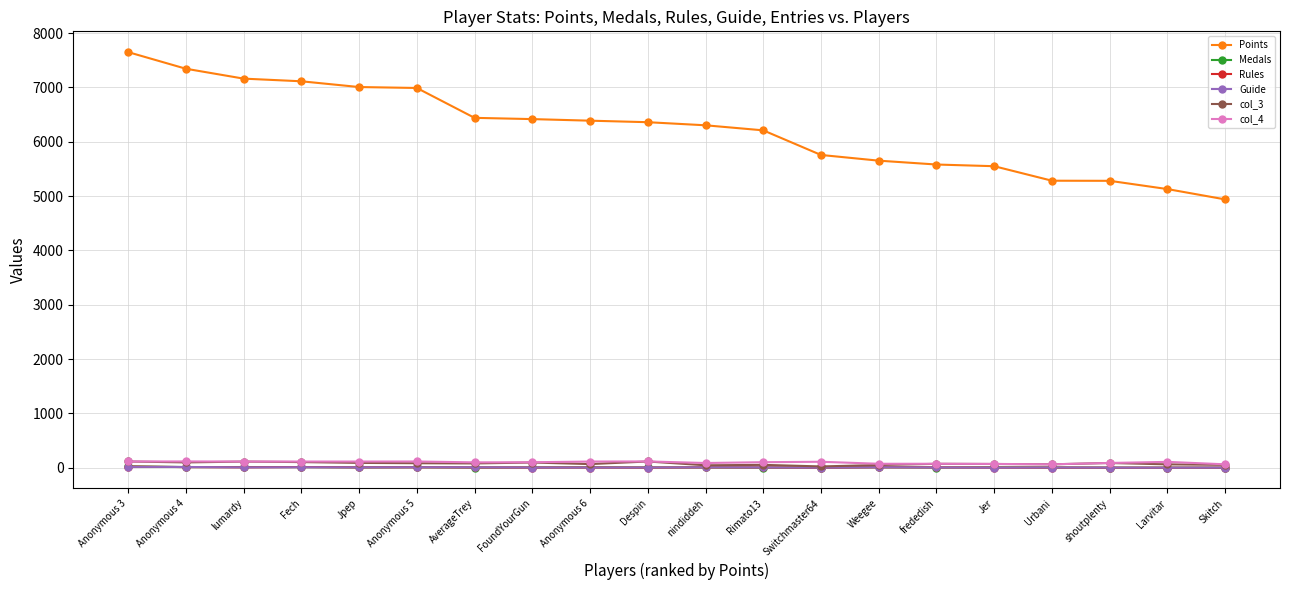

At which category does the chart reach its peak across all series?

Anonymous 3